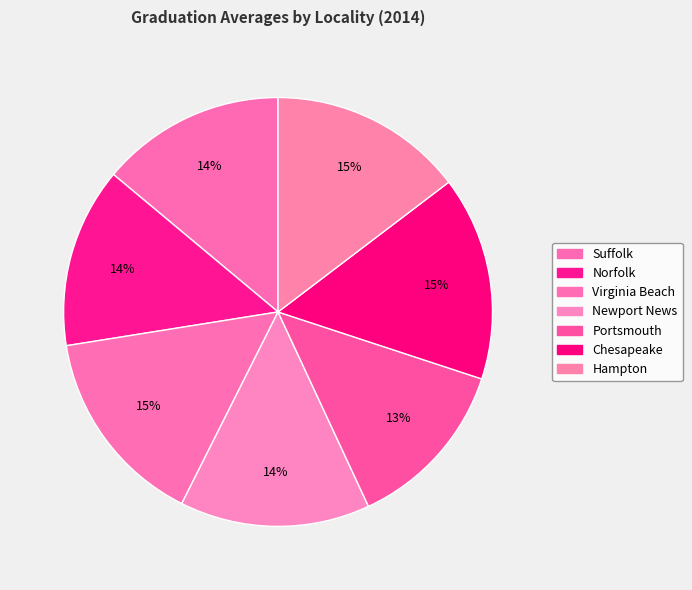

Count the number of slices in the pie.

7